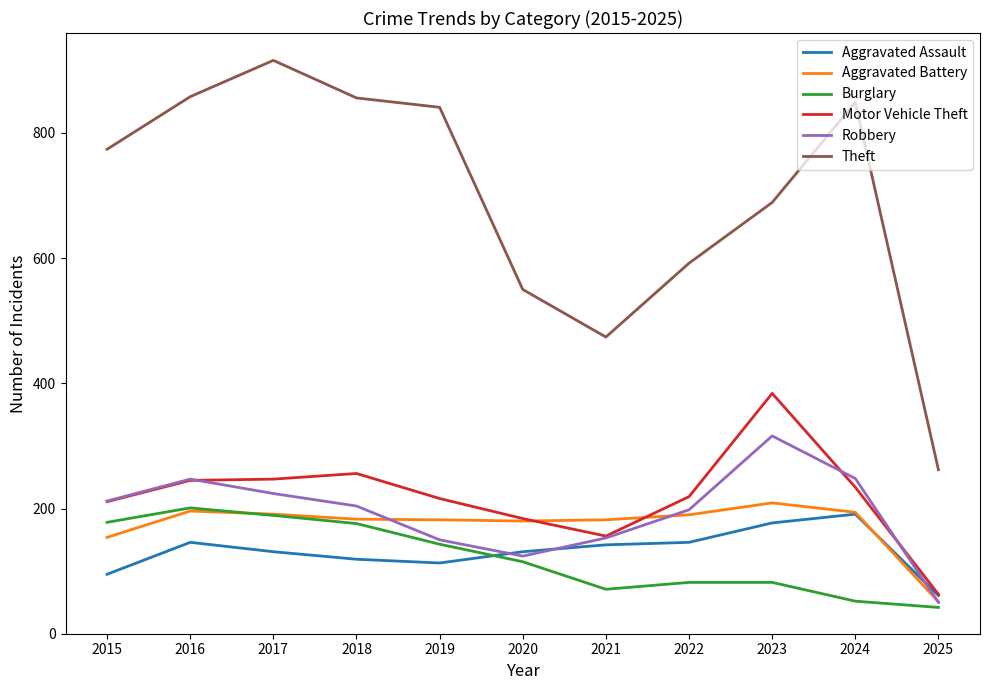

Count the number of categories in the chart.

11